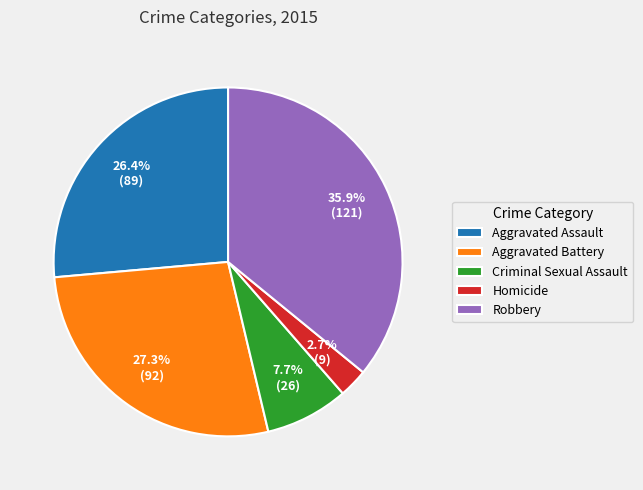

Count the number of slices in the pie.

5